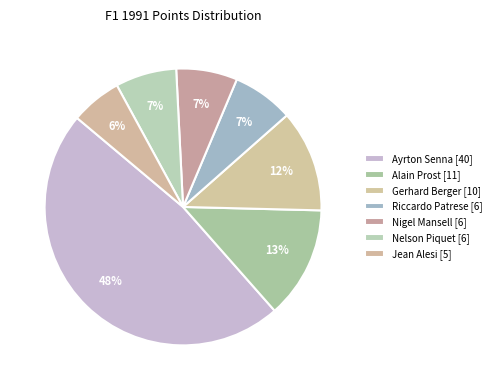

Is it true that Jean Alesi [5] is 6% of the pie?

True